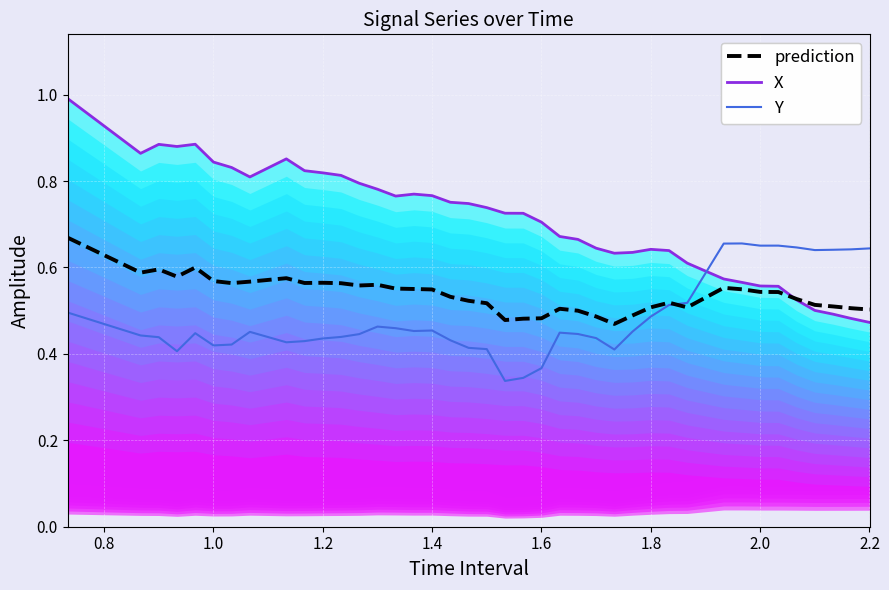

True or false: prediction has more than 1 interior local peaks.

True